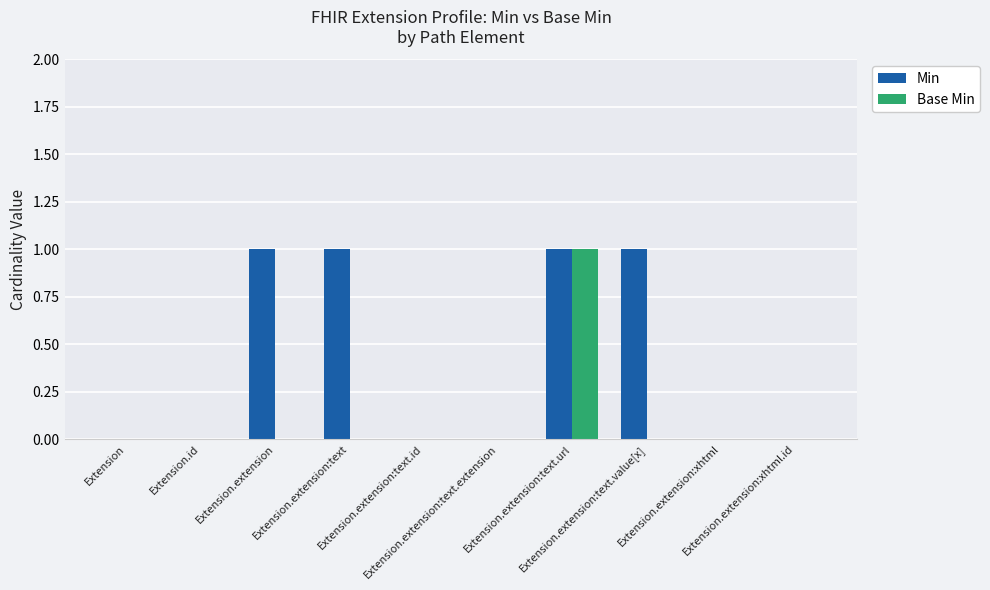

What are all the series names shown in the legend?

Min, Base Min